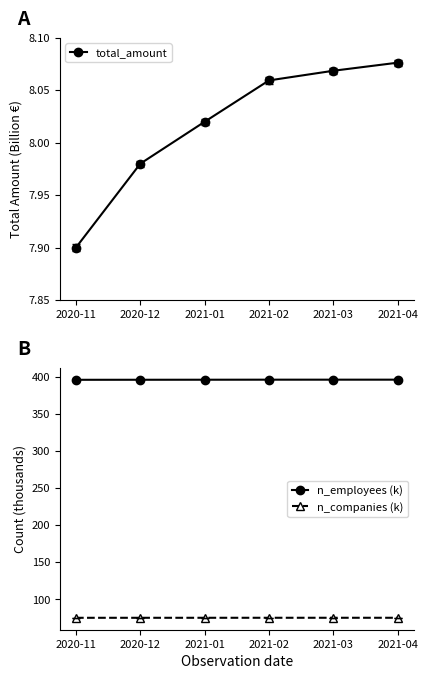

True or false: total_amount and n_employees (k) intersect in this chart.

False